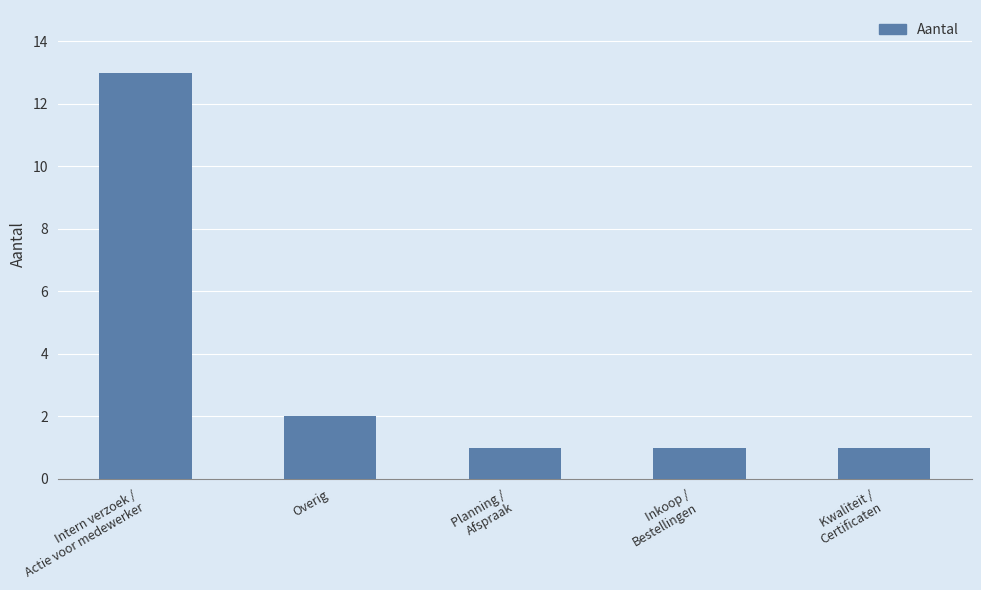

What position from the right is Planning /
Afspraak?

3